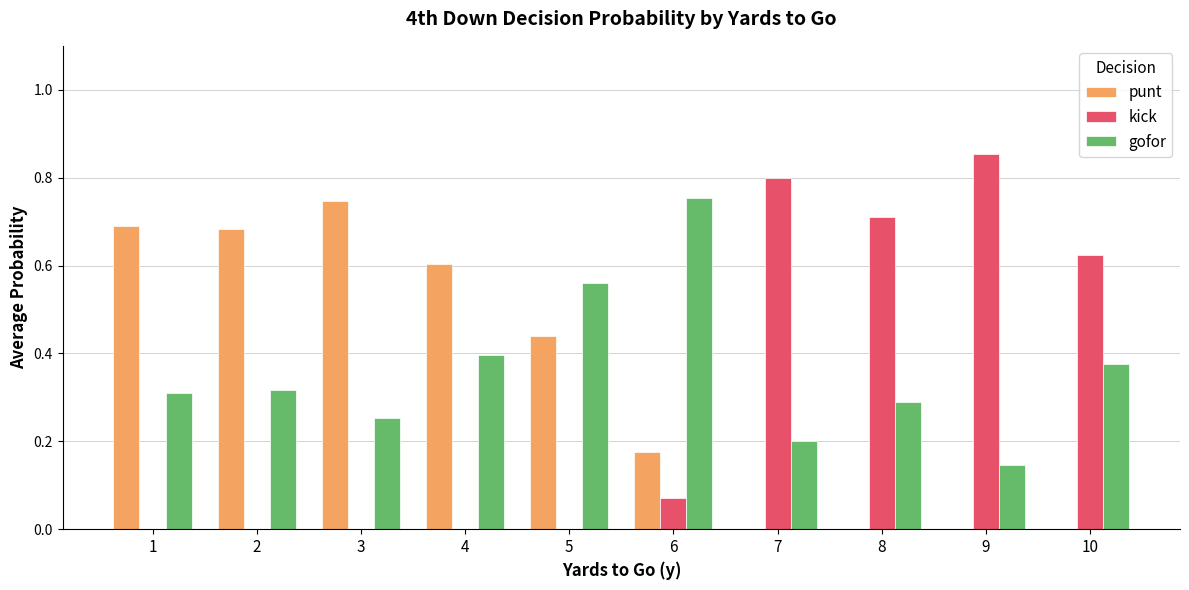

What is the sum of all kick values?

3.1